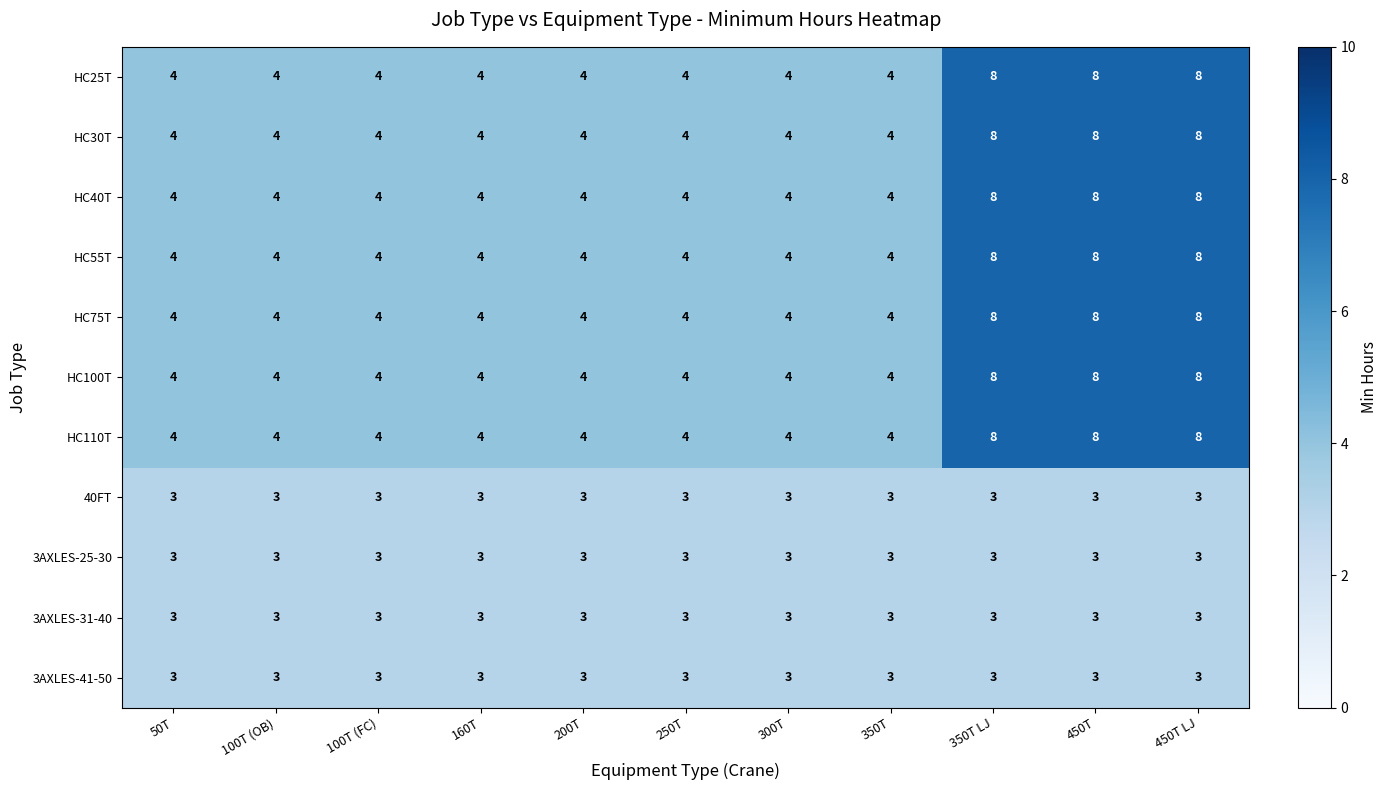

What is the difference between the HC100T values at 300T and 450T?

4